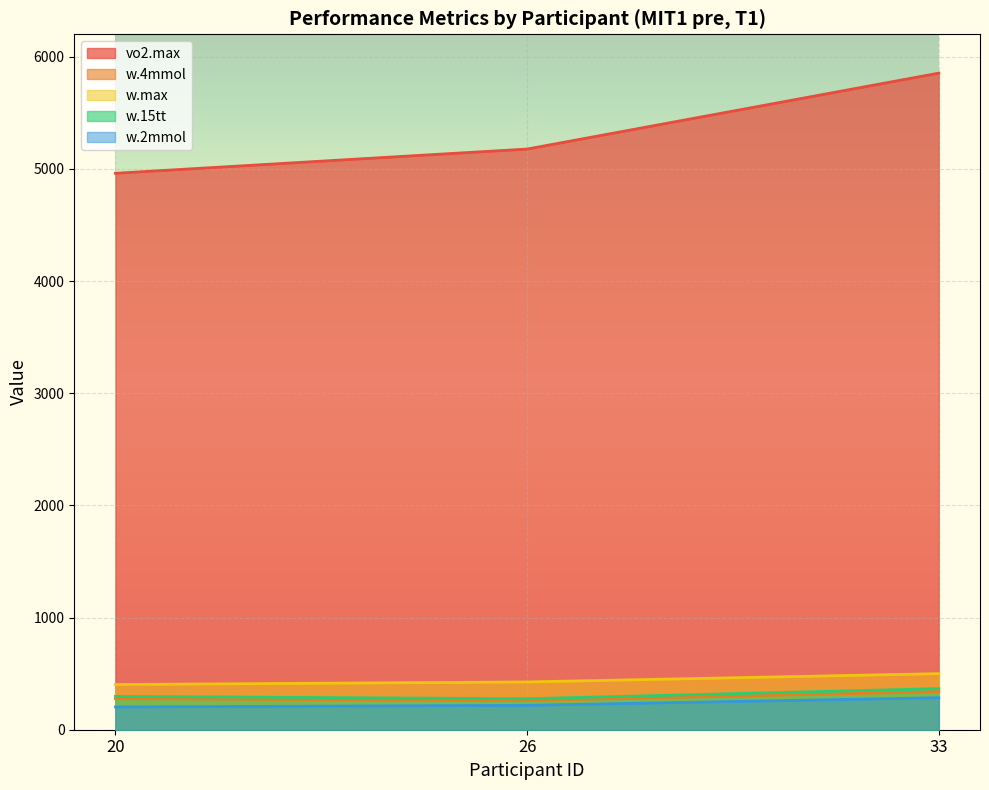

What is the spread (max minus min) of values at 33?

5568.7